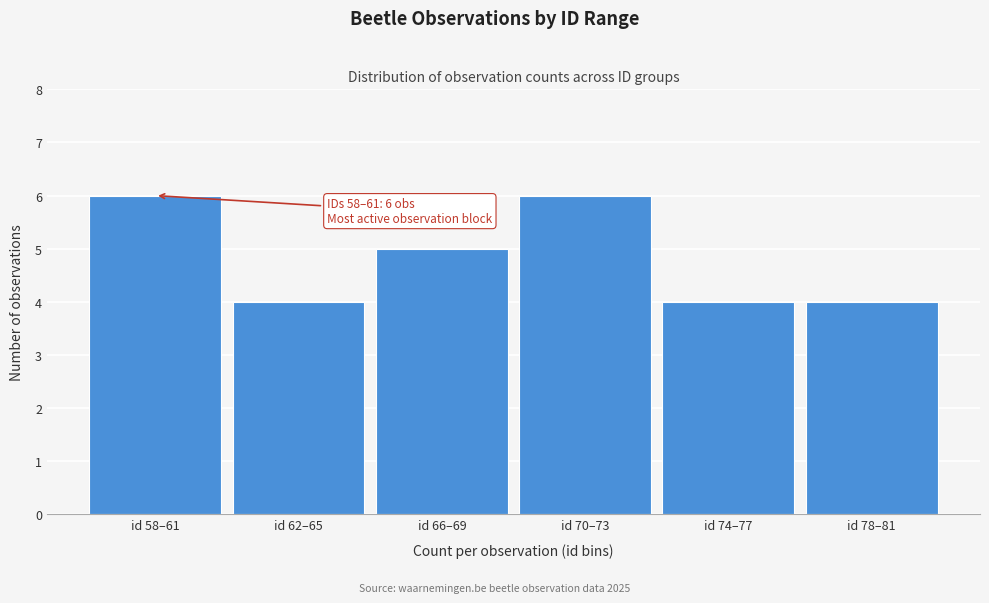

Reading right to left, transcribe all the data shown in this chart.

4	4	6	5	4	6